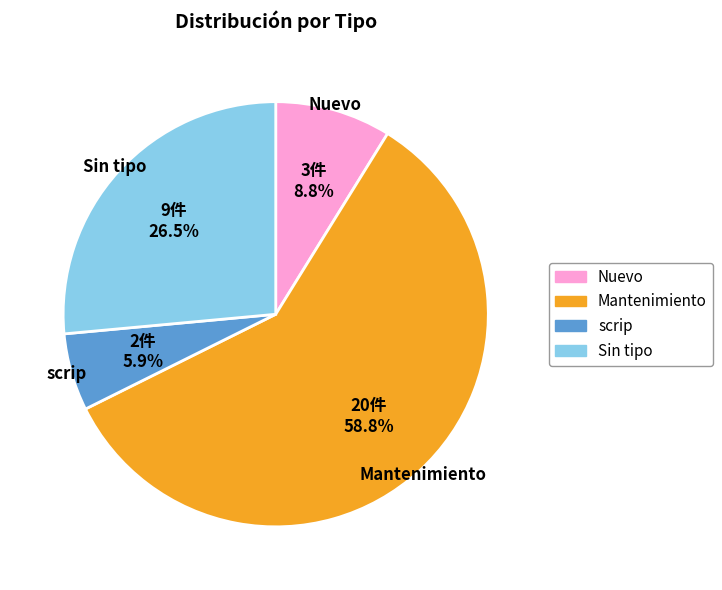

To the nearest percent, what portion does Nuevo represent?

9%